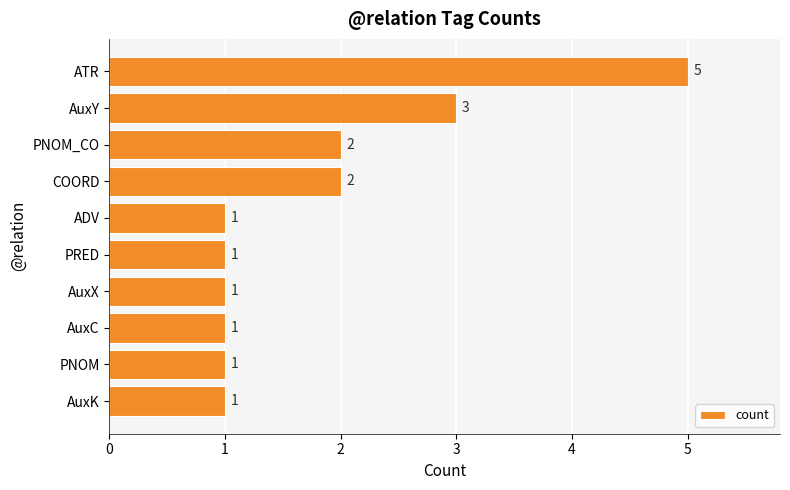

The value at PNOM_CO is 2. True or false?

True